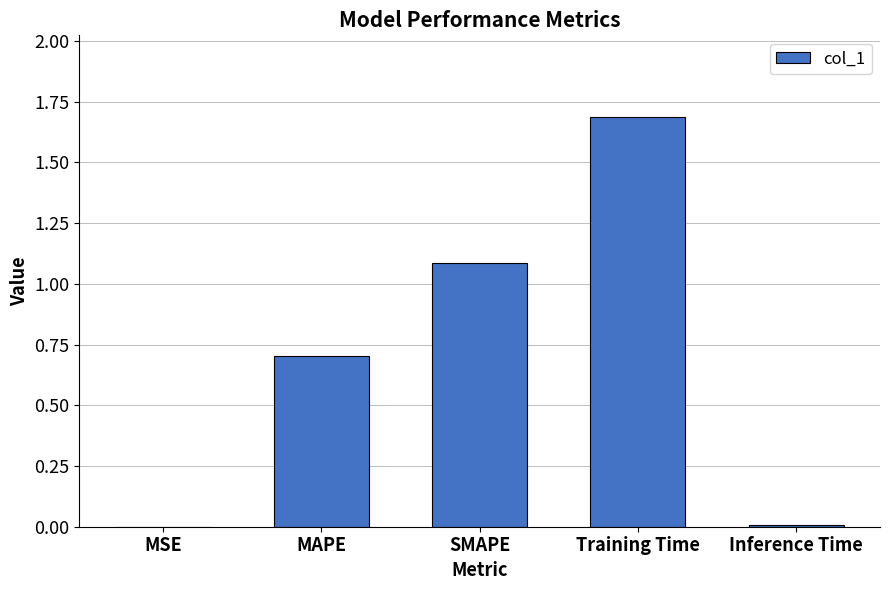

What is the greatest value displayed?

1.7